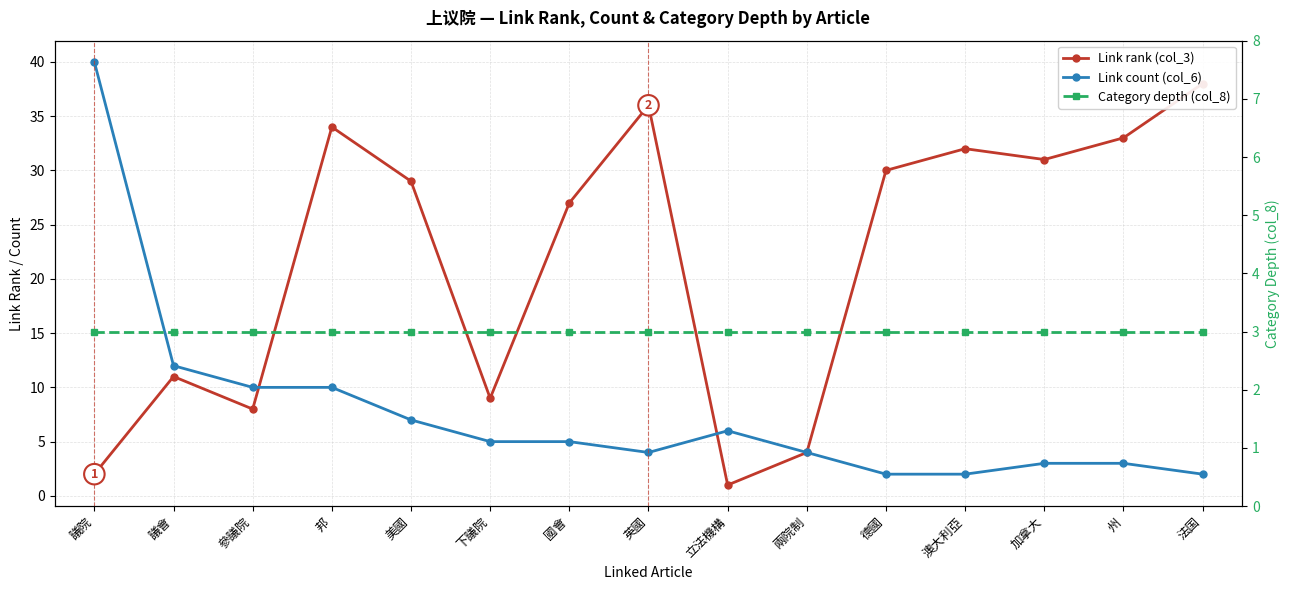

What is the difference between the maximum and minimum values in the Link count (col_6) series?

38